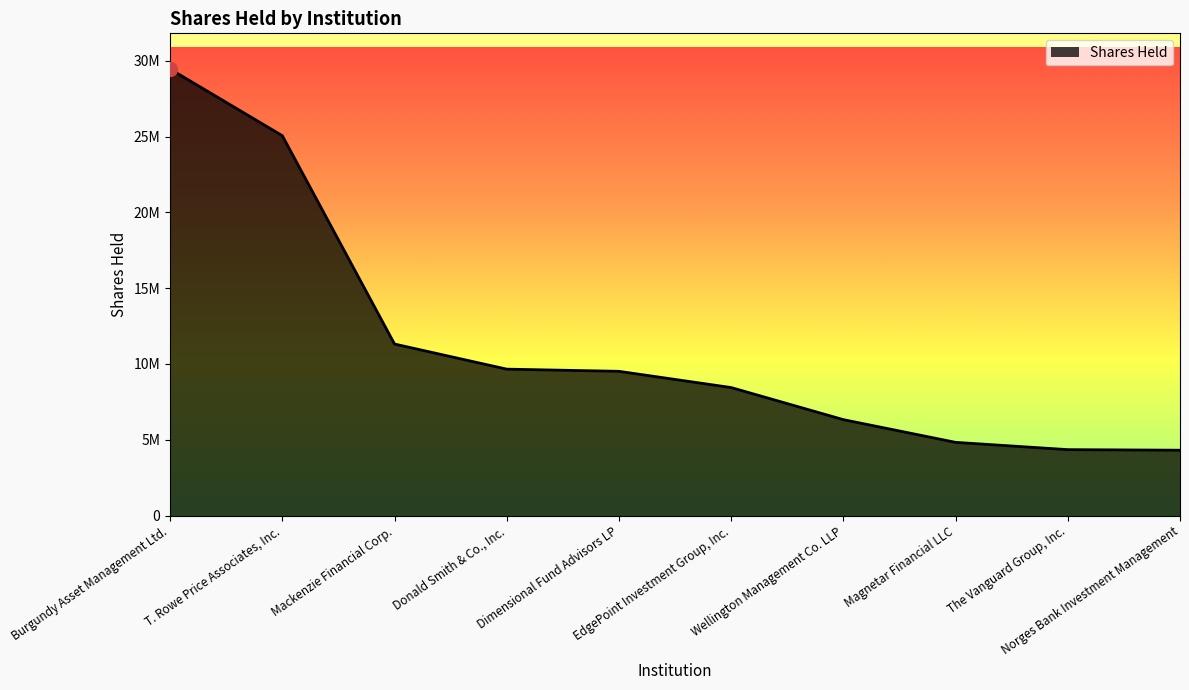

What is the average value?

11326533